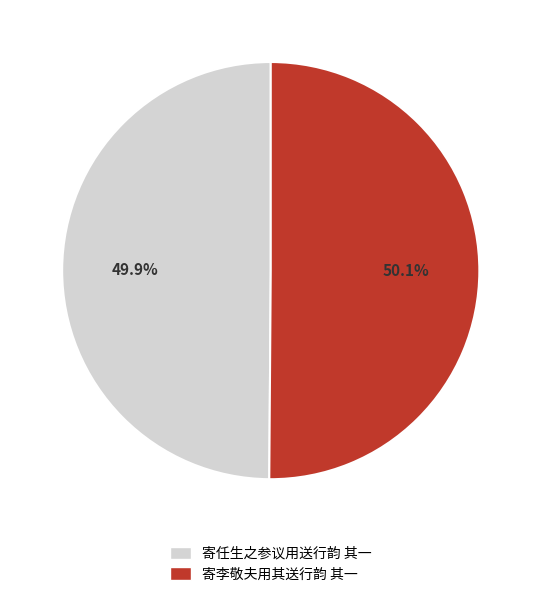

How many segments does this pie chart have?

2